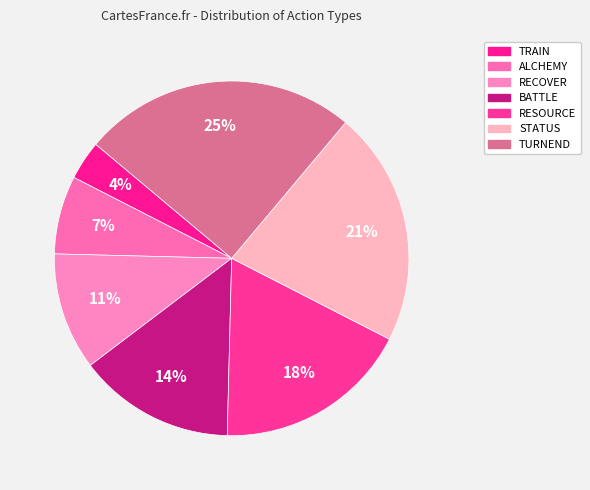

Do RESOURCE and TRAIN together represent more than half of the pie?

No